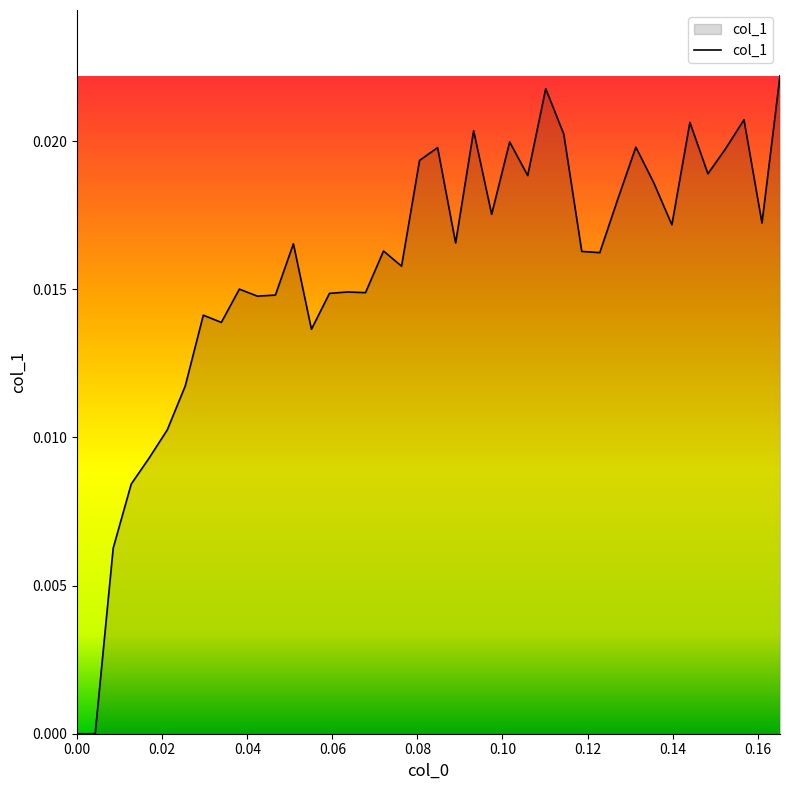

Rank the categories by value from highest to lowest.

0.165254, 0.110169, 0.15678, 0.144068, 0.0932203, 0.114407, 0.101695, 0.131356, 0.0847458, 0.152542, 0.0805085, 0.148305, 0.105932, 0.135593, 0.127119, 0.0974576, 0.161017, 0.139831, 0.0889831, 0.0508475, 0.0720339, 0.118644, 0.122881, 0.0762712, 0.0381356, 0.0635593, 0.0677966, 0.059322, 0.0466102, 0.0423729, 0.029661, 0.0338983, 0.0550847, 0.0254237, 0.0211864, 0.0169492, 0.0127119, 0.00847458, 0, 0.00423729